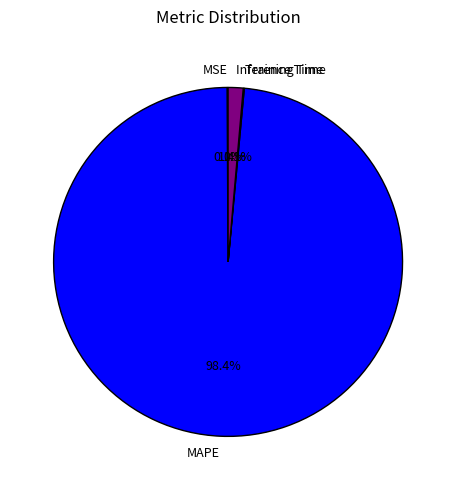

Which category has the biggest portion of the pie?

MAPE